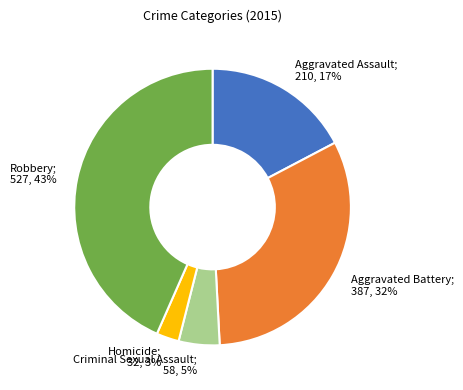

True or false: Criminal Sexual Assault accounts for 5% of the total.

True